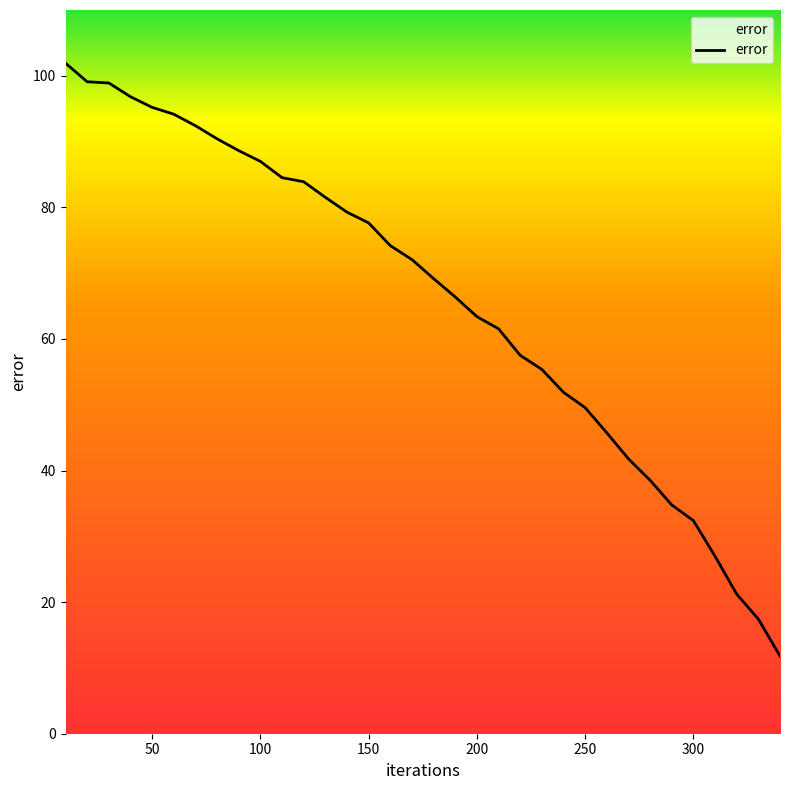

How many lines are shown in the chart?

1